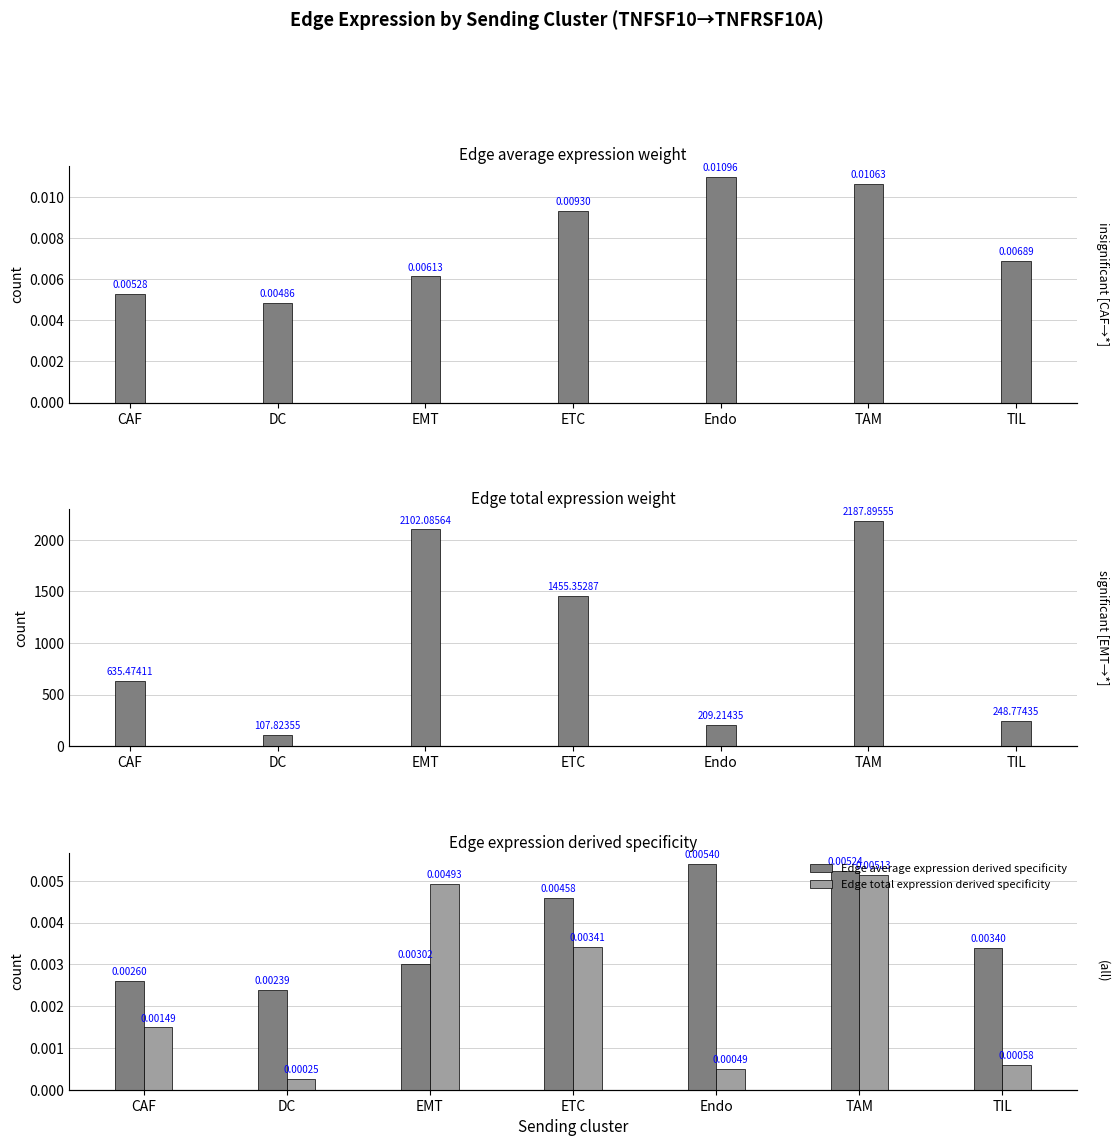

At which category is the sum across all series the highest?

TAM